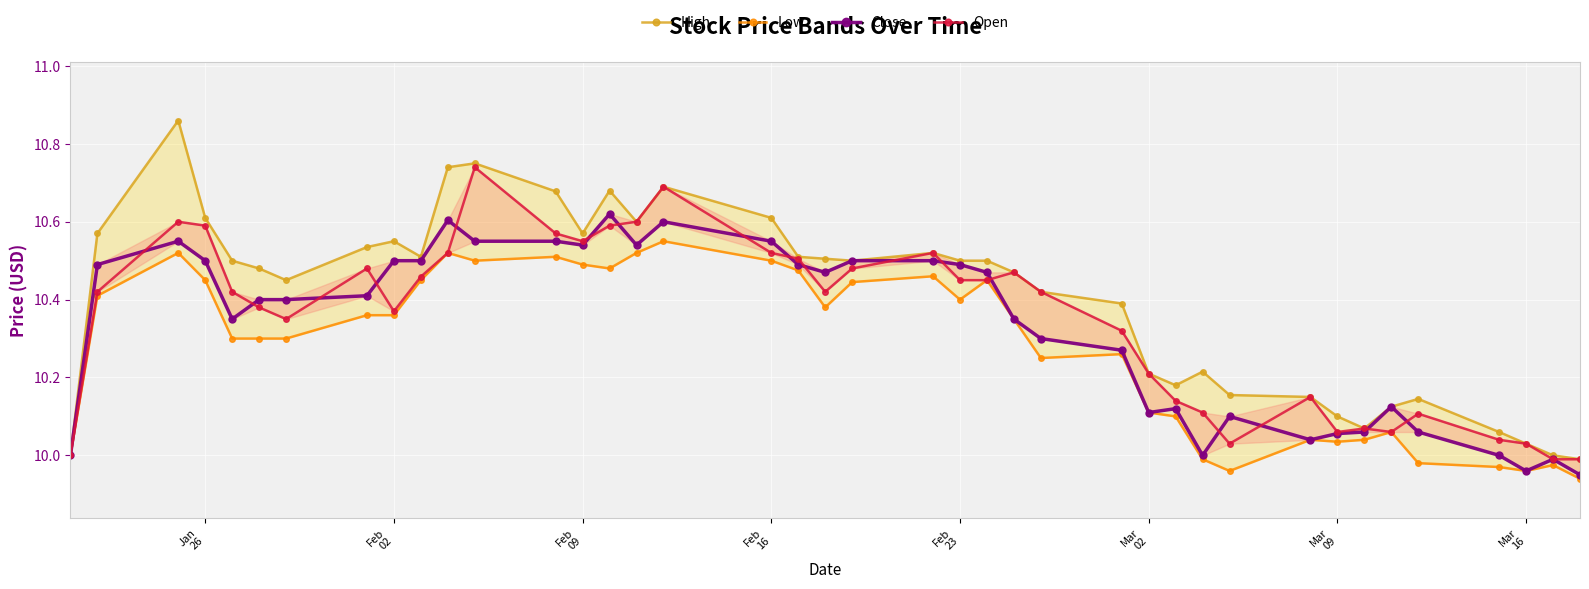

What is the sum of the Close values at Jan 26 and Feb 23?

21.0